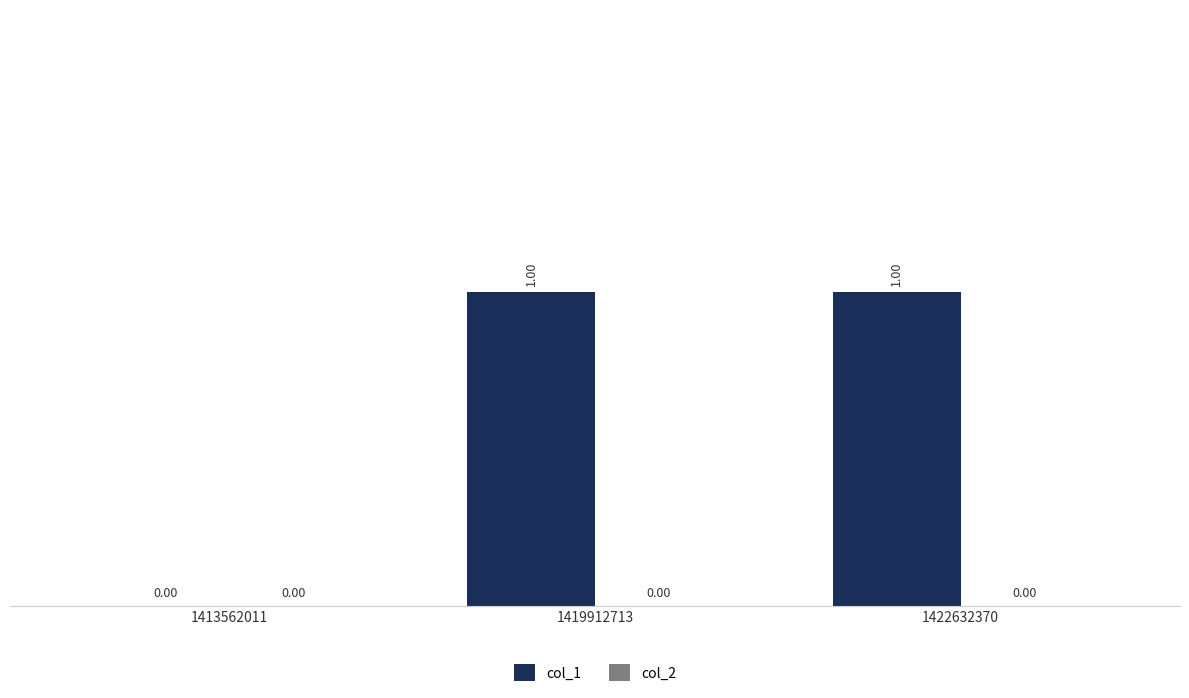

Which has a higher value, 1413562011 or 1419912713?

1419912713